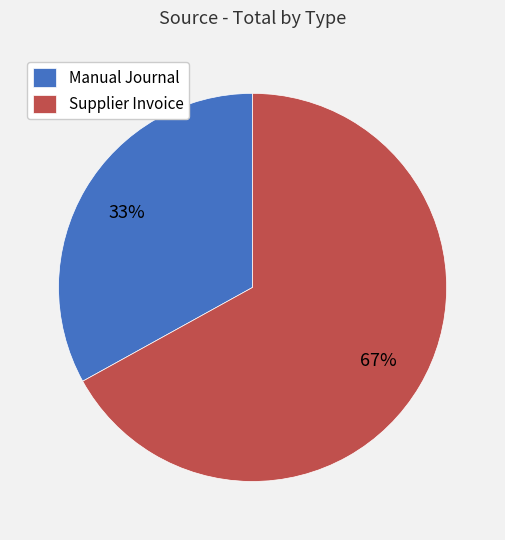

What is the smallest slice in the pie chart?

Manual Journal